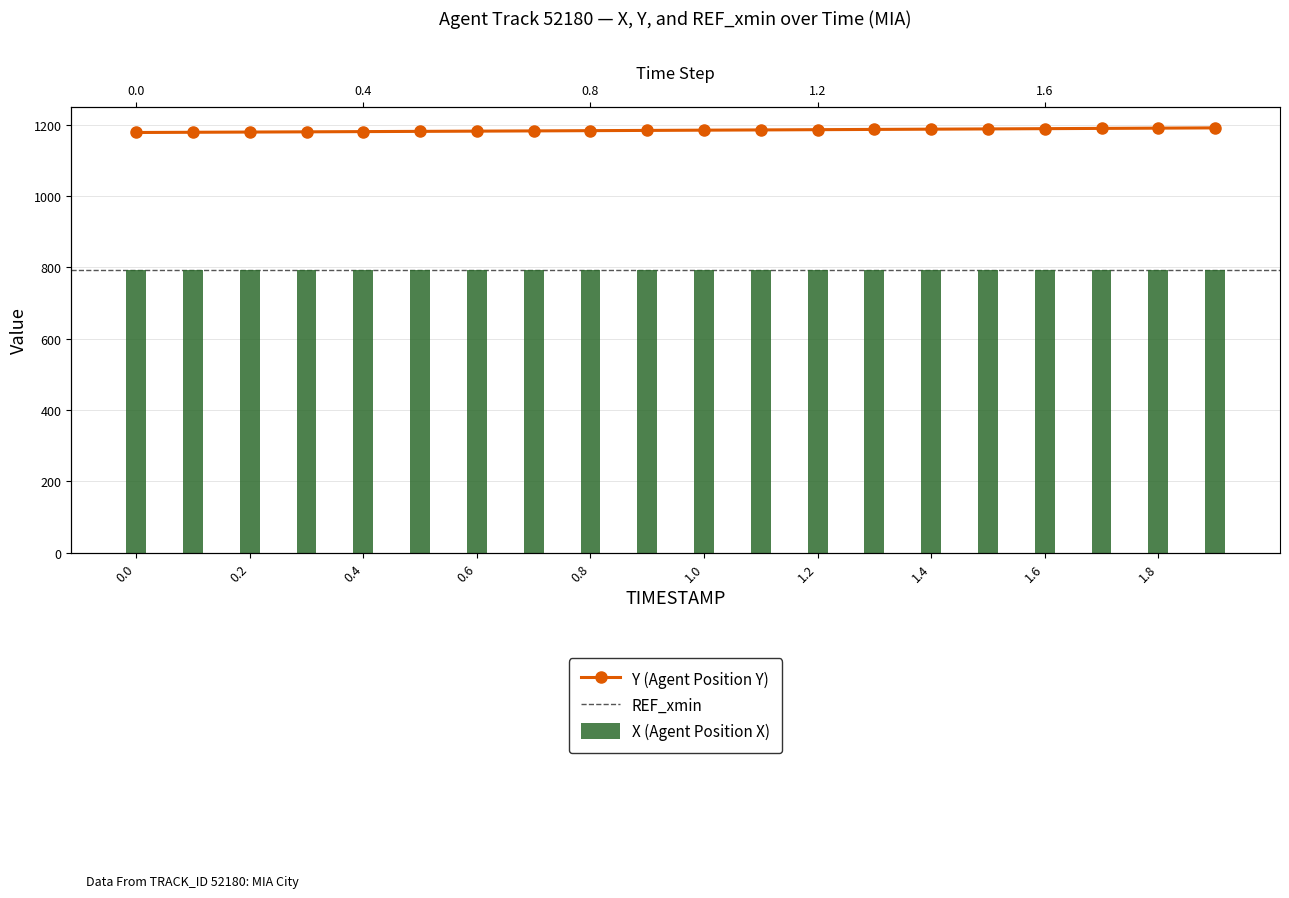

Reading right to left, transcribe all the data shown in this chart.

X: 792.9	793.0	793.0	793.0	793.1	793.1	793.1	793.2	793.2	793.2	793.3	793.3	793.3	793.4	793.4	793.4	793.5	793.5	793.5	793.5
Y: 1191.1	1190.4	1189.6	1188.9	1188.2	1187.5	1186.8	1186.1	1185.4	1184.7	1184.0	1183.3	1182.6	1182.0	1181.3	1180.6	1180.0	1179.4	1178.8	1178.1